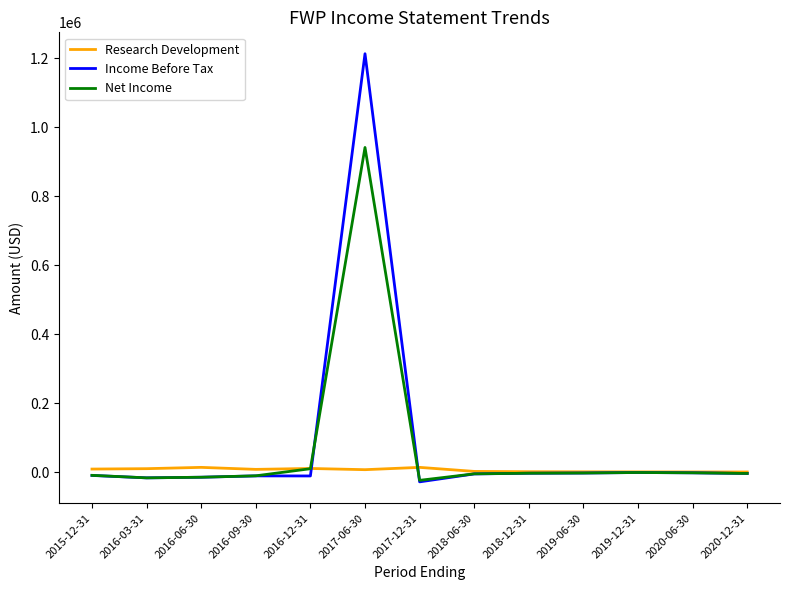

What position from the left is 2019-06-30?

10